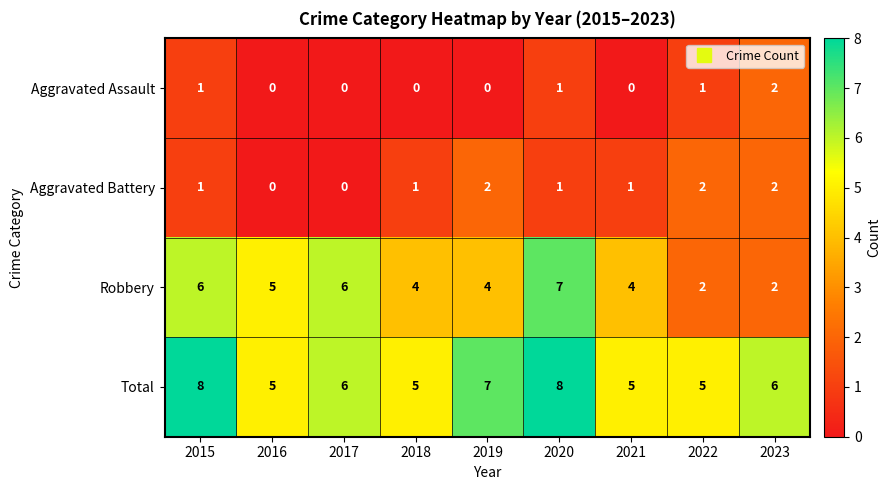

Rank the series at 2021 from lowest to highest value.

Aggravated Assault, Aggravated Battery, Robbery, Total